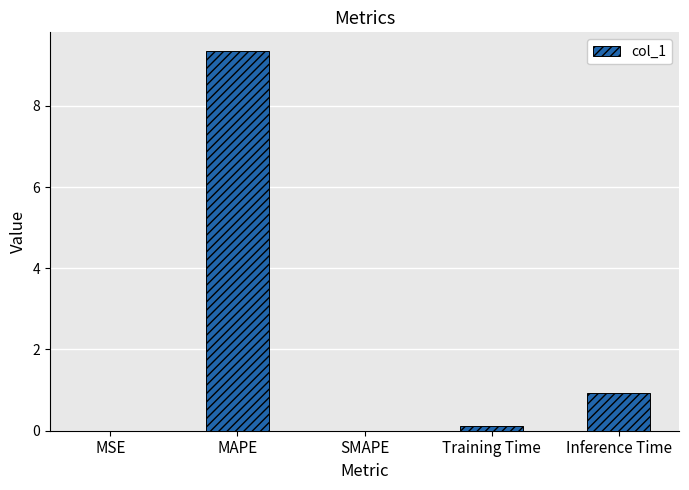

What is the change in value from MAPE to SMAPE?

-9.3